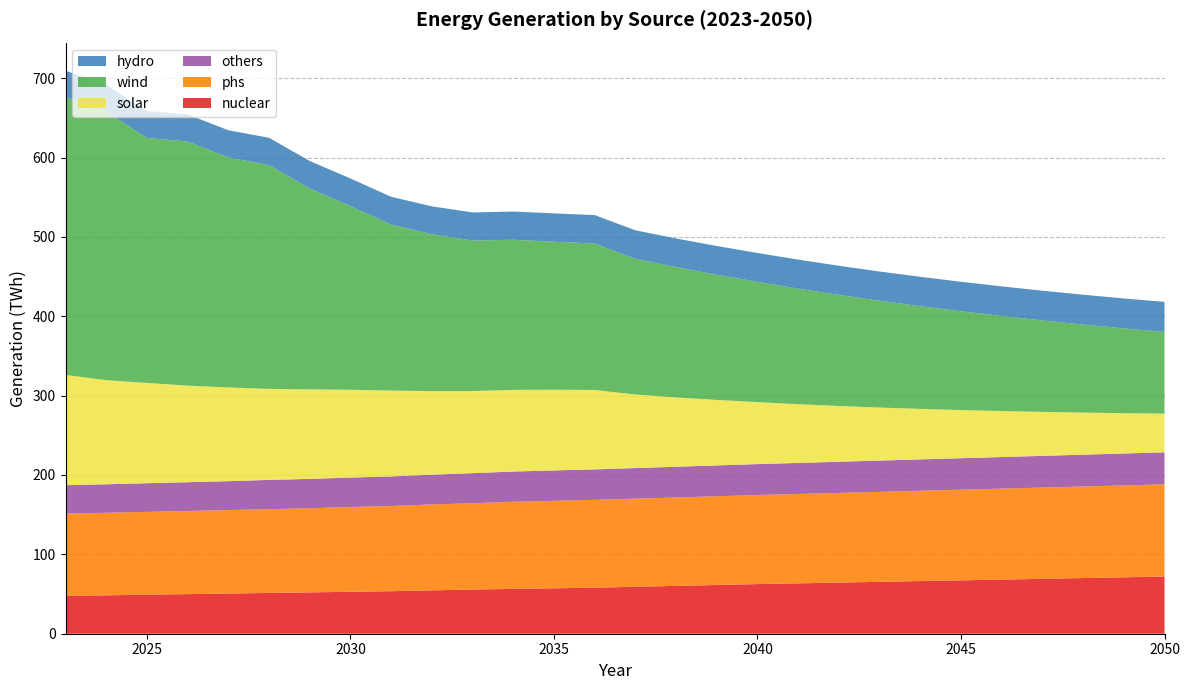

Reading left to right, list all the values displayed in this chart.

nuclear: 47.8	48.4	49.2	49.9	50.6	51.4	52.1	52.8	53.6	54.6	55.7	56.5	57.2	58.0	59.1	60.3	61.4	62.5	63.5	64.4	65.4	66.3	67.3	68.2	69.2	70.1	71.1	72.0
phs: 103.5	104.0	104.3	104.7	105.1	105.5	105.9	106.8	107.2	108.2	108.7	109.8	110.2	110.6	111.0	111.4	111.8	112.2	112.6	113.0	113.4	113.8	114.2	114.6	115.0	115.4	115.8	116.2
others: 35.8	36.0	36.1	36.3	36.4	36.9	37.0	37.2	37.4	37.5	37.9	38.1	38.3	38.5	38.6	38.7	38.9	39.0	39.1	39.3	39.4	39.6	39.7	39.8	40.0	40.1	40.2	40.4
solar: 138.9	131.2	126.3	121.7	118.2	114.7	112.8	110.5	108.2	105.3	103.4	102.9	101.7	100.0	92.7	87.4	82.5	78.1	74.0	70.3	66.8	63.6	60.7	57.9	55.4	53.0	50.8	48.7
wind: 349.6	338.4	308.7	307.6	289.7	282.0	253.1	231.4	209.1	197.7	189.6	189.1	186.5	184.6	170.9	164.2	157.7	151.5	145.6	140.0	134.6	129.4	124.5	119.8	115.3	111.0	106.8	102.9
hydro: 33.6	33.7	34.0	34.1	34.3	34.4	34.6	34.8	35.1	35.2	35.5	35.5	35.7	35.8	36.0	36.1	36.2	36.4	36.5	36.7	36.9	37.0	37.1	37.3	37.5	37.6	37.7	37.9